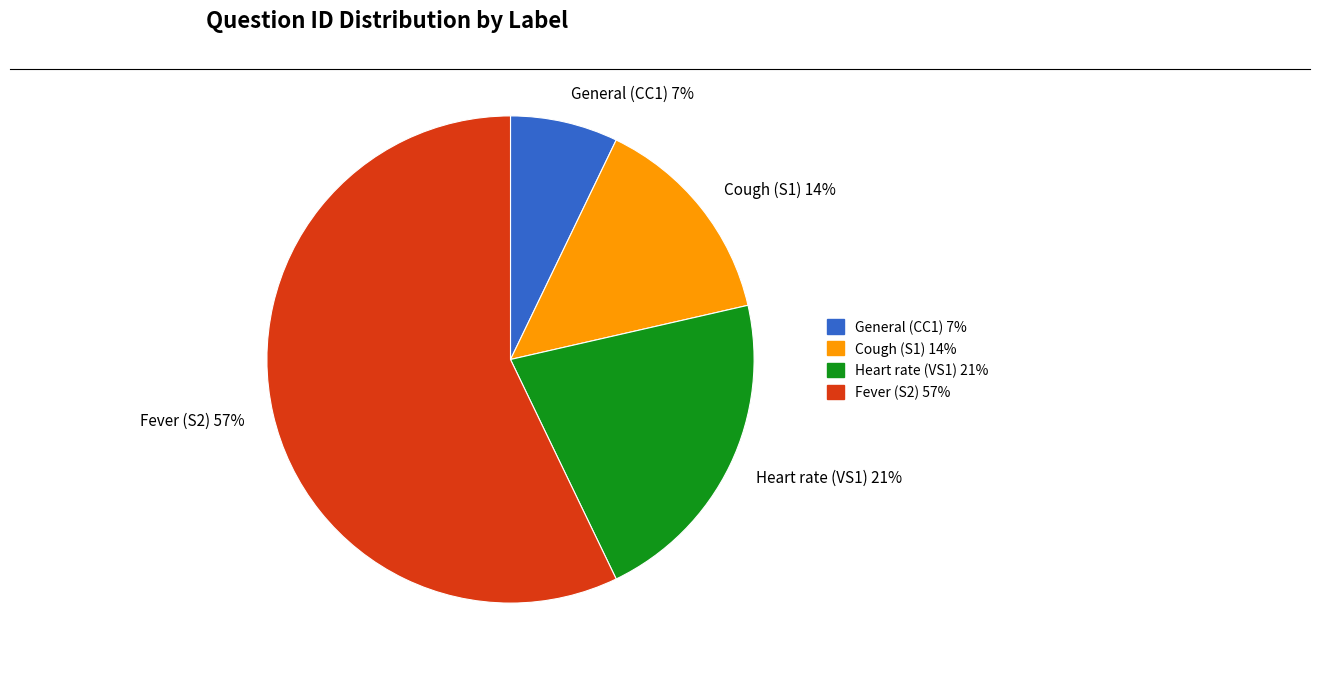

To the nearest percent, what portion does Cough (S1) represent?

14%